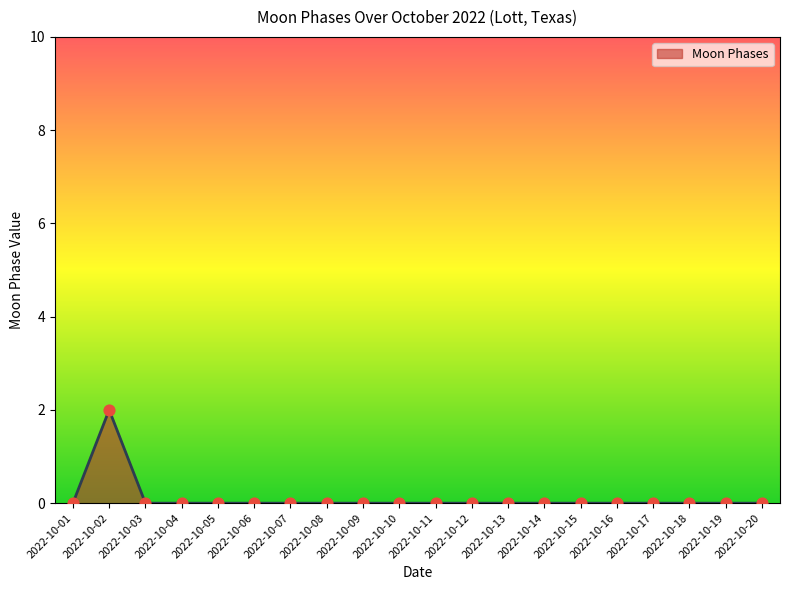

Which has a higher value, 2022-10-02 or 2022-10-17?

2022-10-02